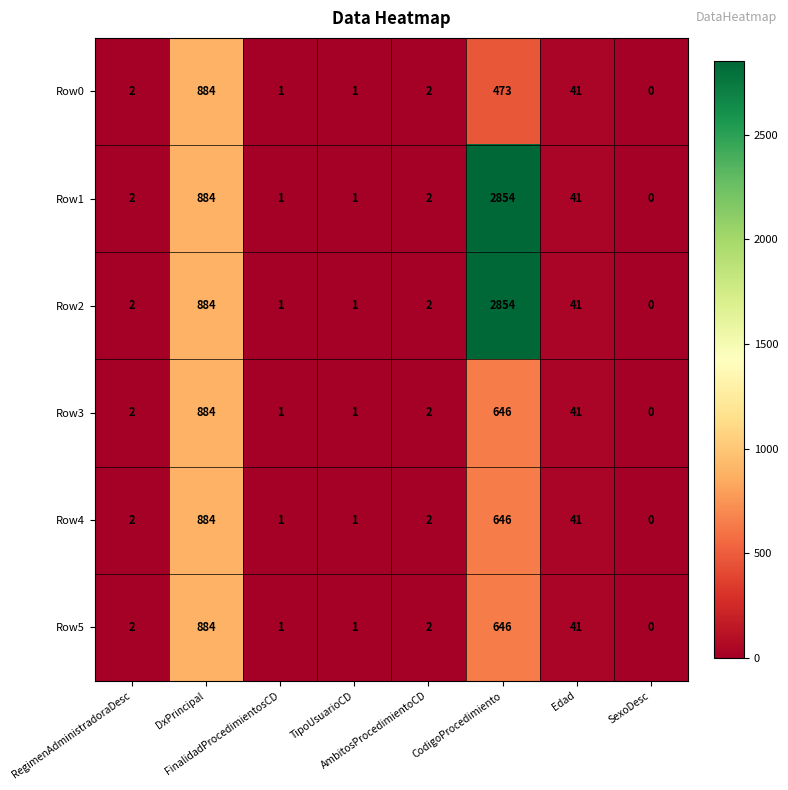

What is the difference between the second highest and second lowest values in the Row3 series?

645